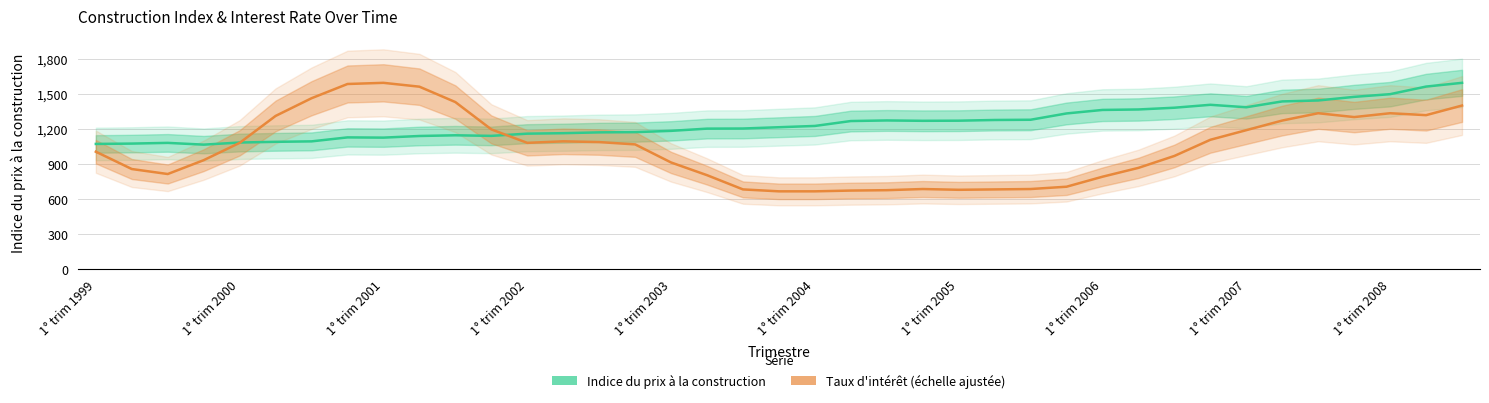

What is the total value across all series at 38?

2993.7